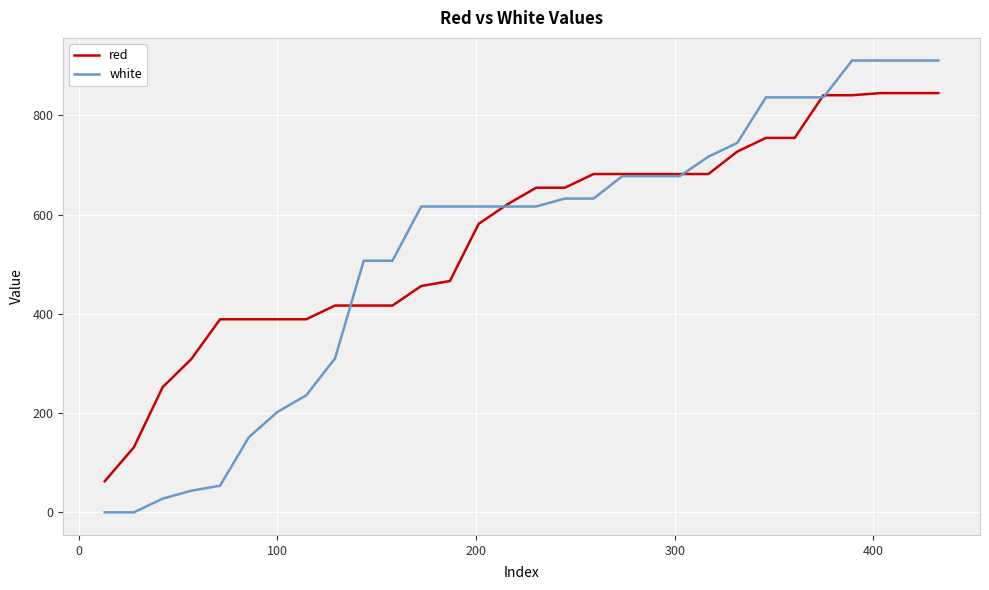

What is the greatest value displayed?

910.9